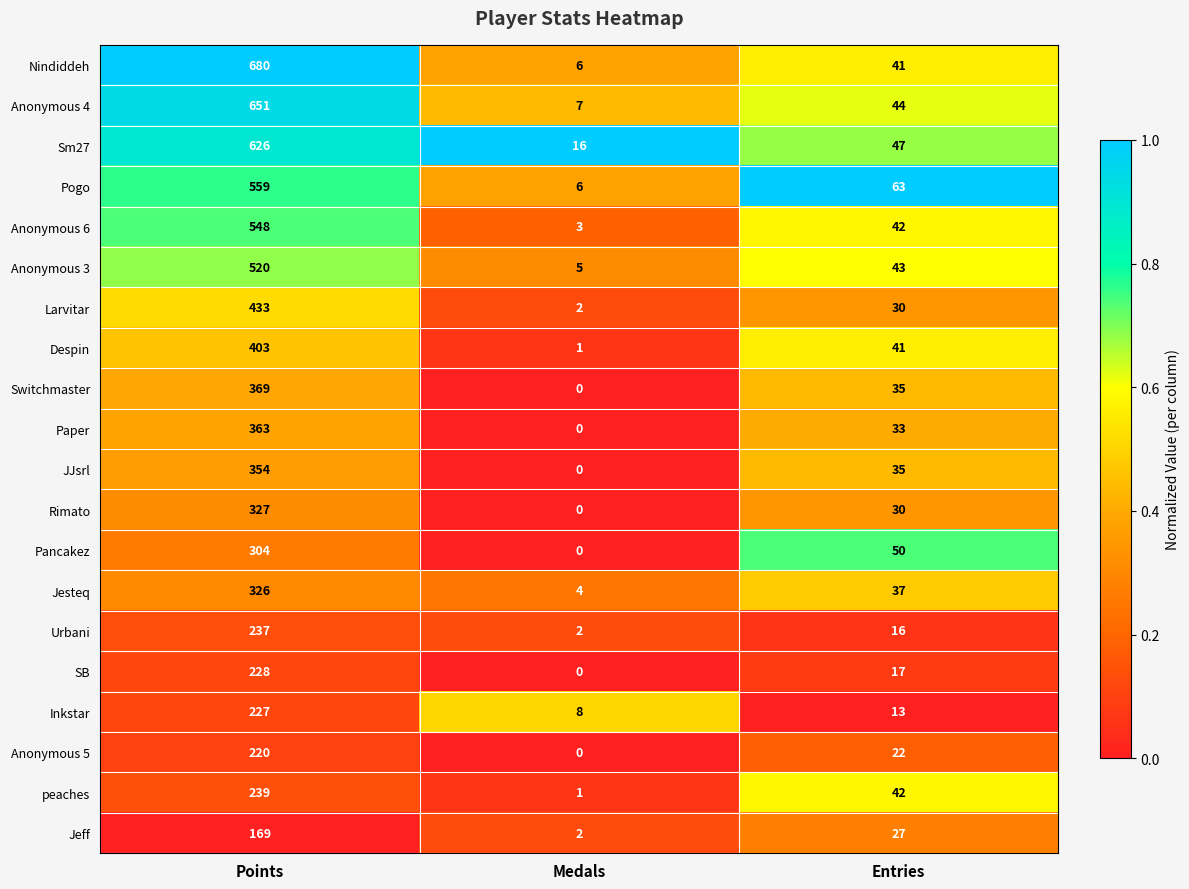

Rank the categories by Anonymous 5 value from highest to lowest.

Points, Entries, Medals